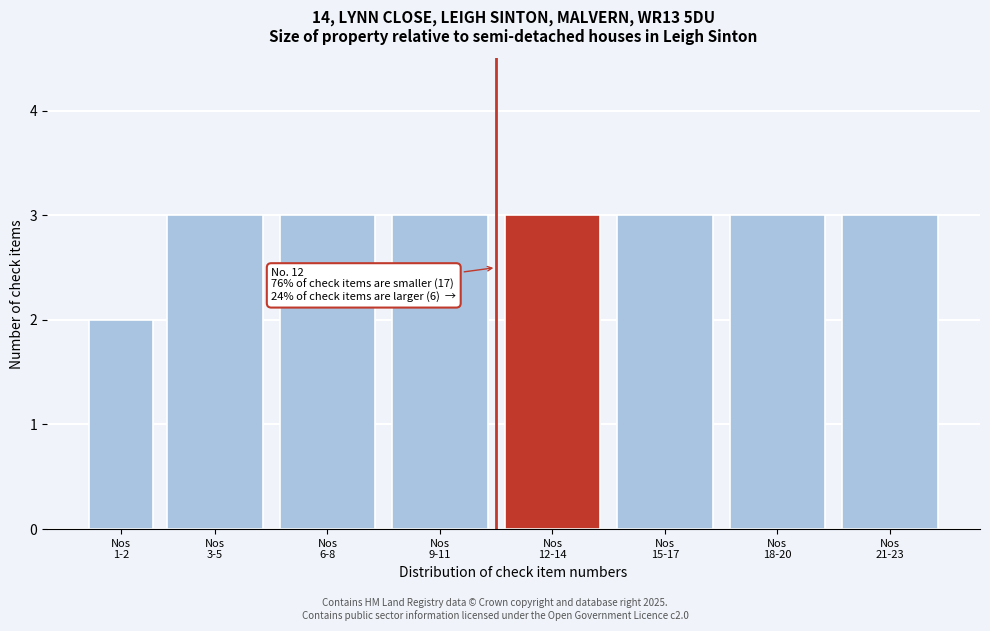

Reading left to right, extract all data points from this chart.

2	3	3	3	3	3	3	3